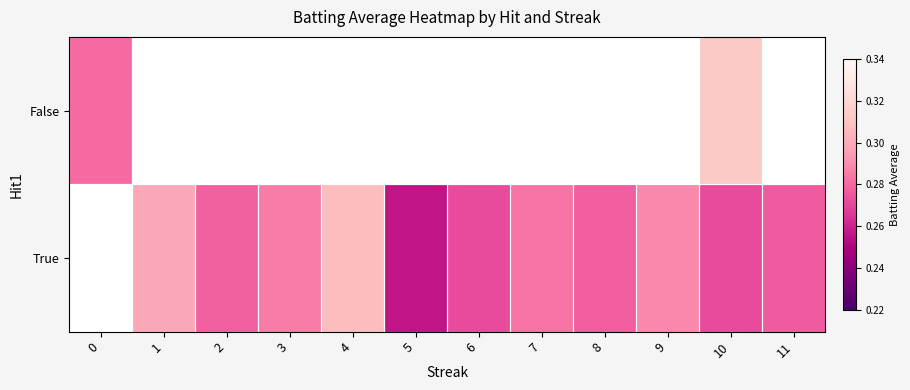

How many distinct data groups are displayed?

2